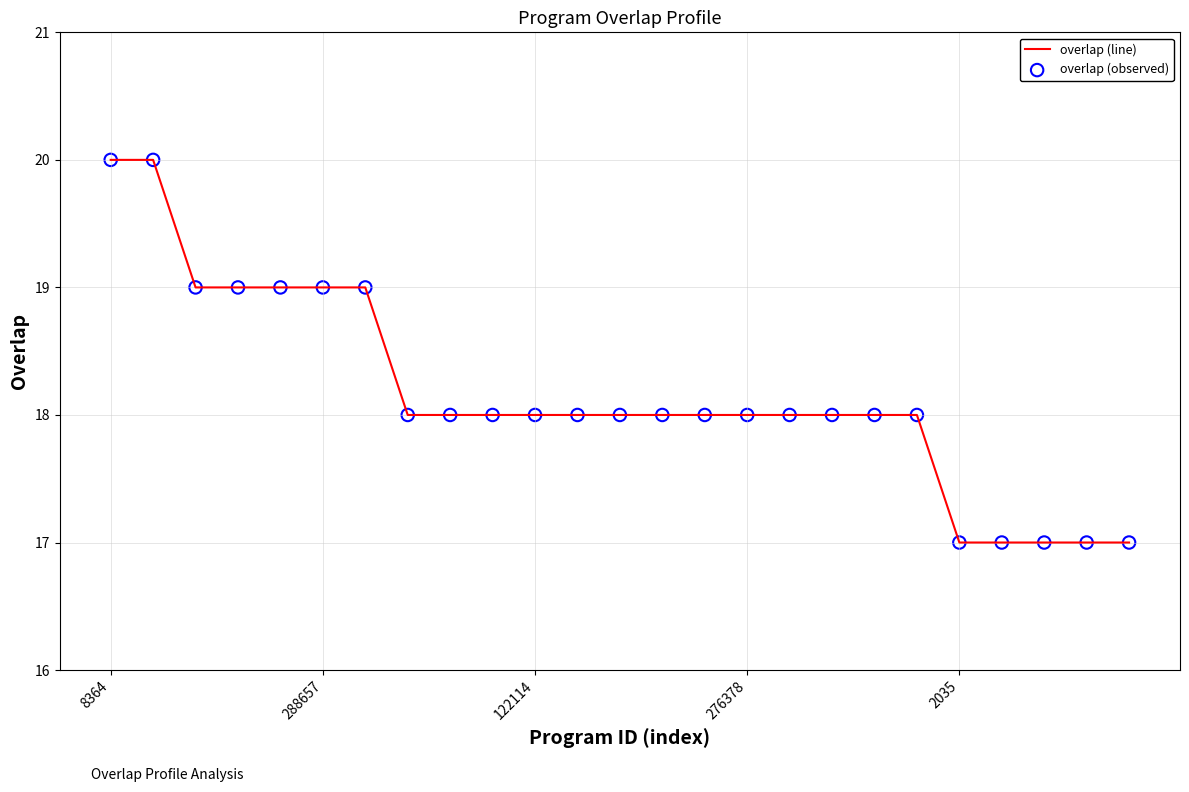

What is the minimum value shown in the chart?

17